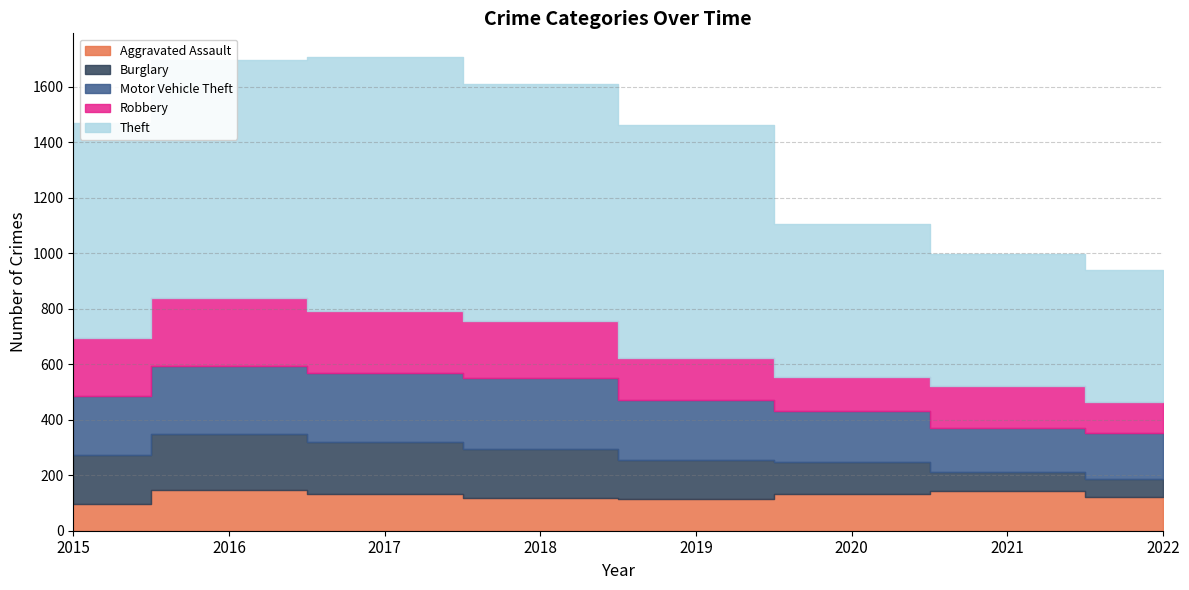

In Aggravated Assault, how many points are lower than both neighbors (excluding endpoints)?

1